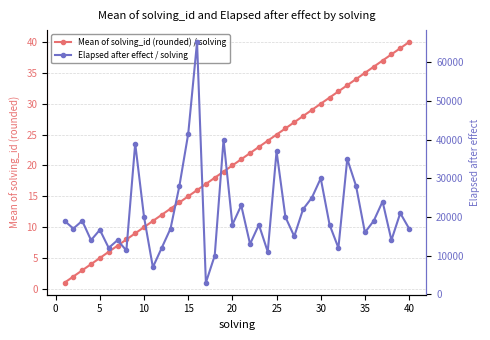

What is the sum of all Elapsed after effect / solving values?

841749